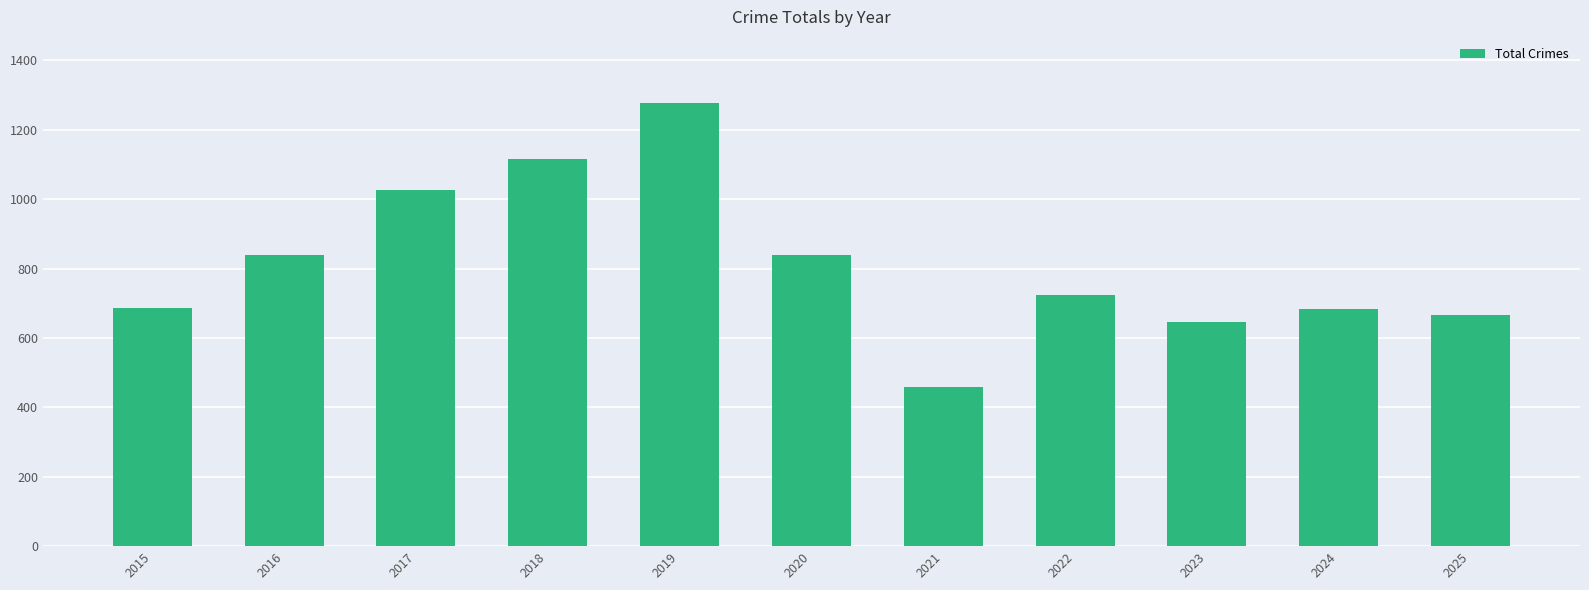

Read the value at 2017.

1027